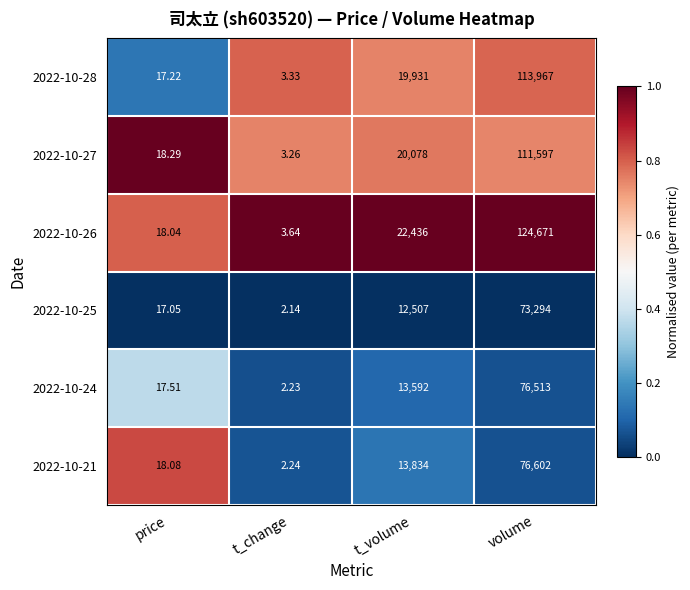

Is the value of 2022-10-25 at t_volume greater than the value of 2022-10-26 at t_volume?

No